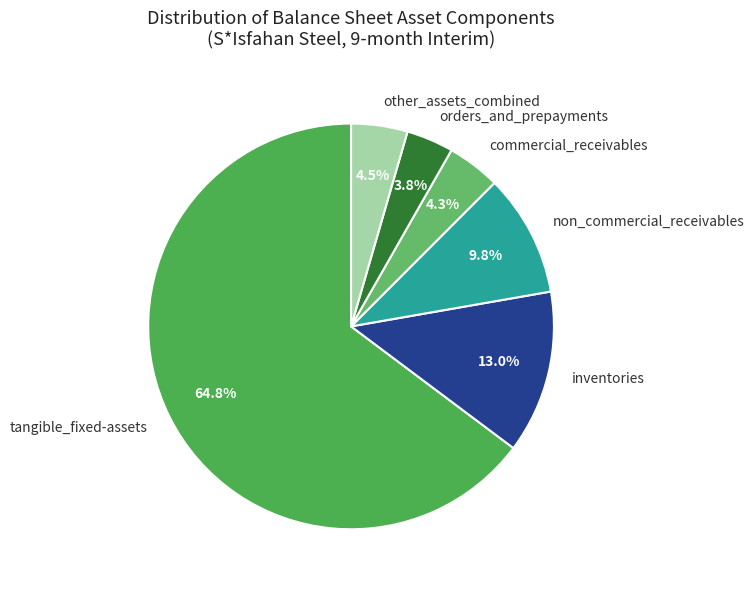

Does tangible_fixed-assets represent more than half of the total?

Yes